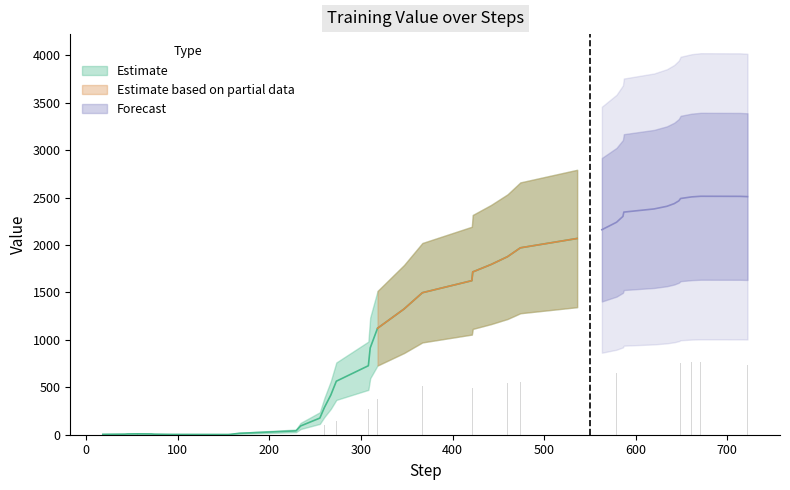

What is the average value?

371.7